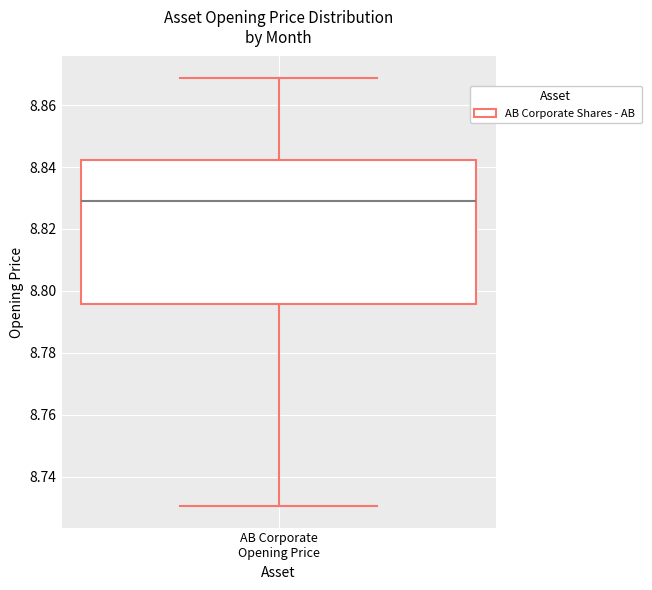

Where is the upper edge of the box for AB Corporate Opening Price on the y-axis? The values are not printed on the chart, so give them approximately, as read against the axis.

8.842